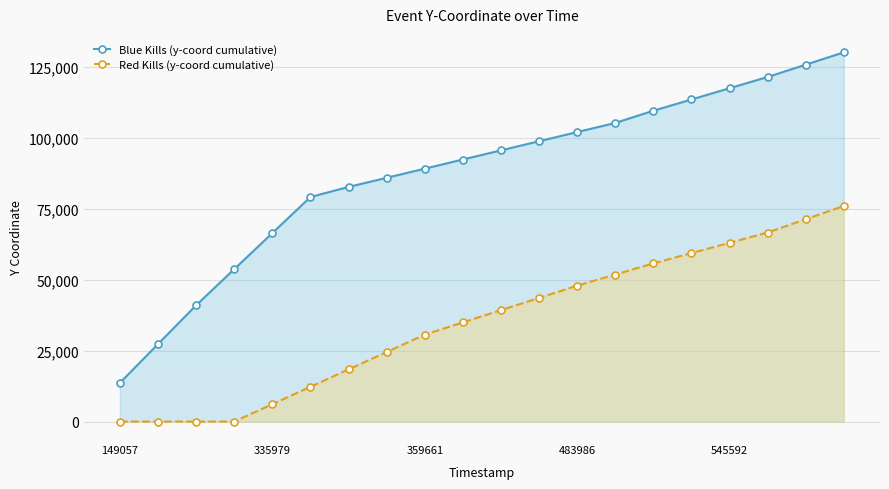

Reading right to left, list all the values displayed in this chart.

Blue Kills (y-coord cumulative): 130248	125904	121560	117589	113618	109647	105345	102120	98895	95670	92445	89220	85995	82770	79224	66496	53768	41040	27360	13680
Red Kills (y-coord cumulative): 76051	71370	66689	63058	59427	55796	51868	47940	43620	39300	34980	30660	24528	18396	12264	6132	0	0	0	0